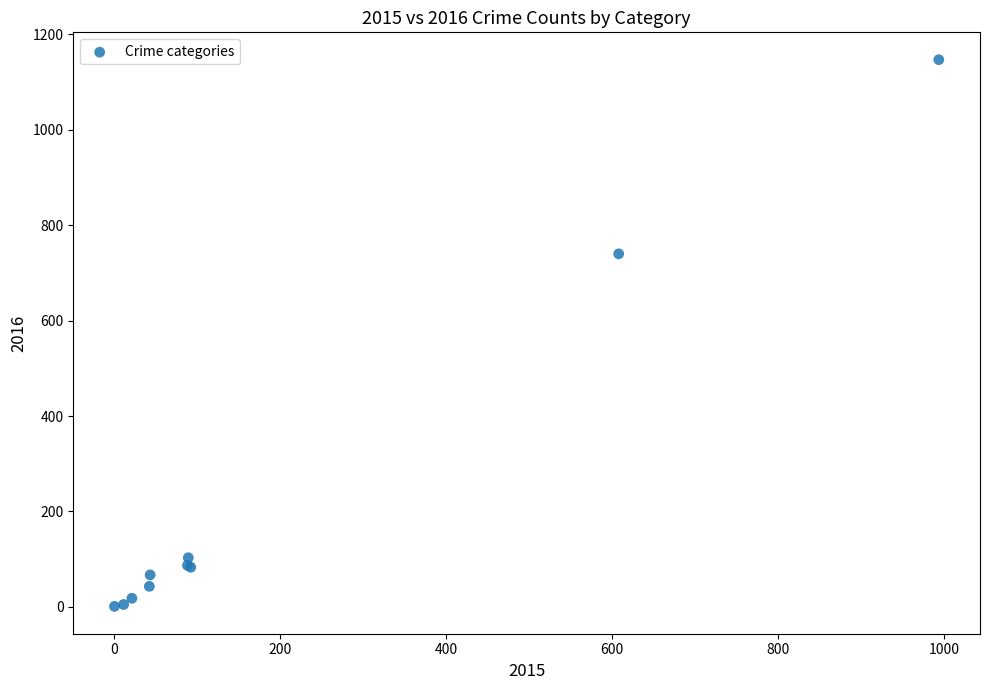

What Y value in the scatter plot is closest to 574?

740